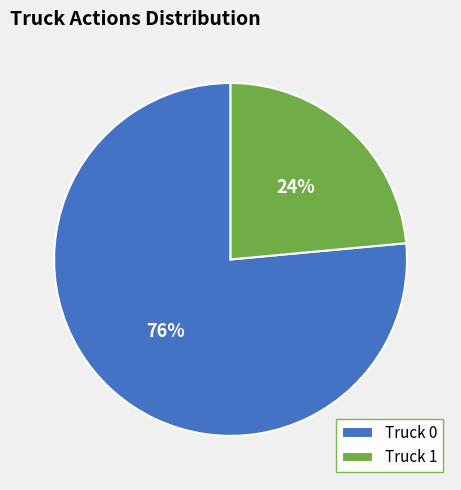

To the nearest percent, what is the combined percentage of Truck 0 and Truck 1?

100%